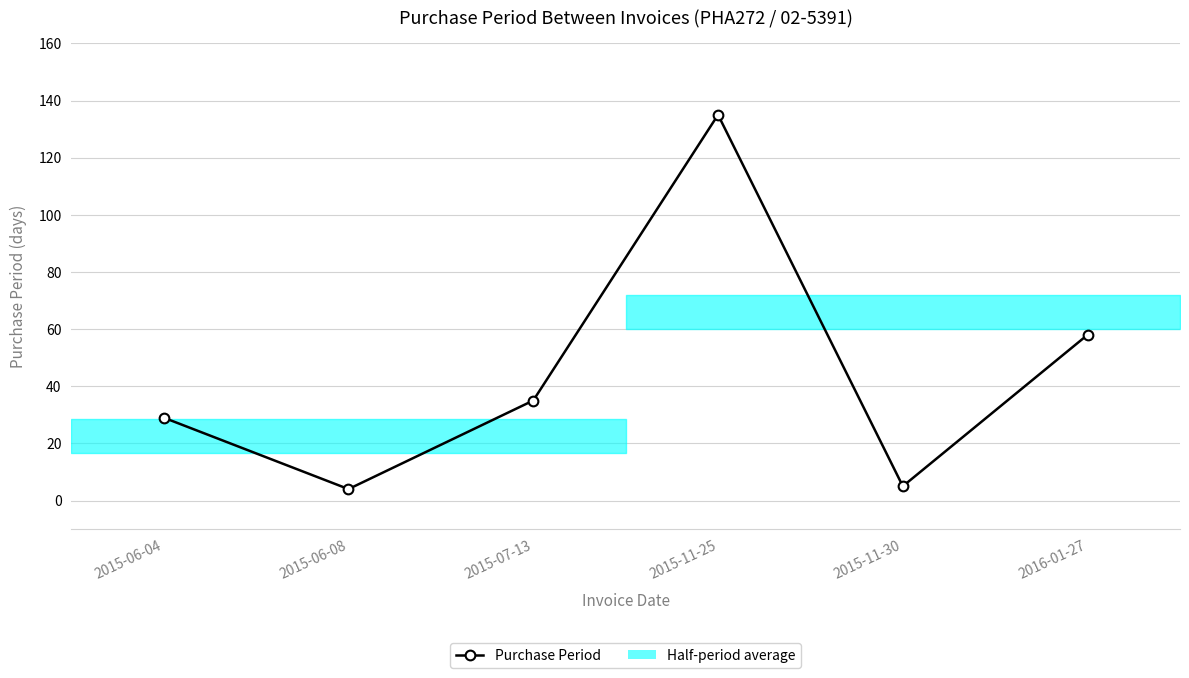

What is the label of the 2nd point from the left?

2015-06-08